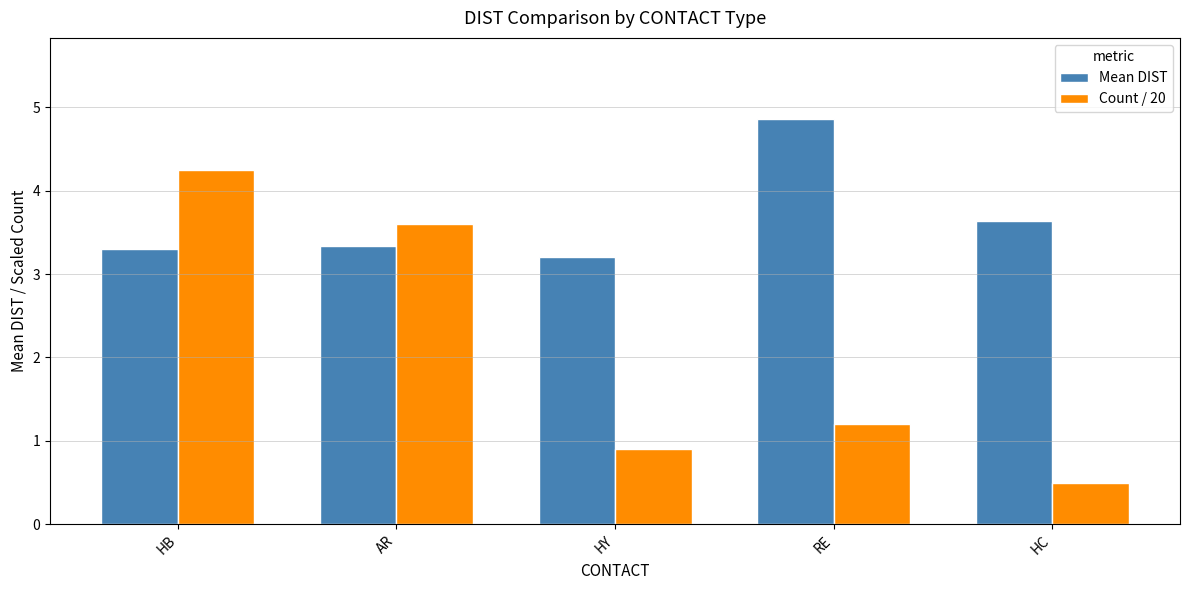

What is the spread (max minus min) of values at RE?

3.7